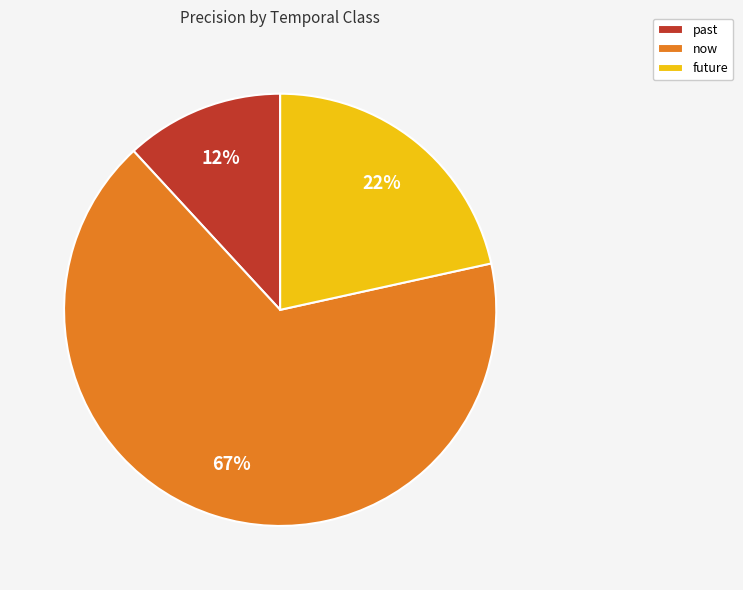

To the nearest percent, what percentage of the pie is past?

12%